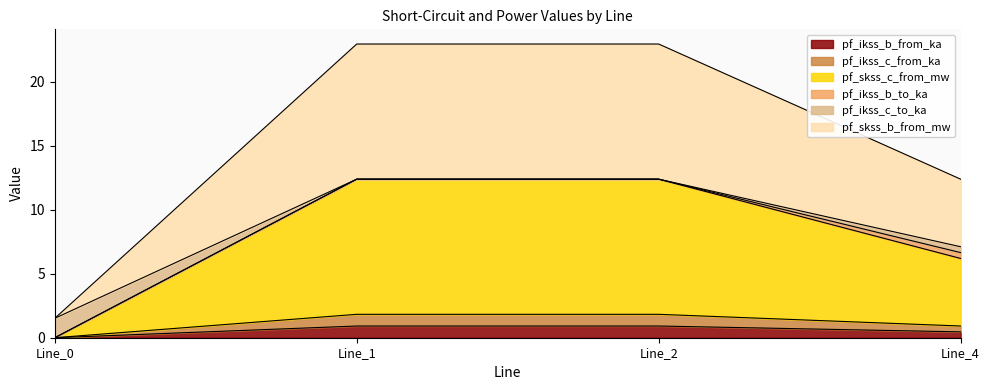

What is the value of the pf_ikss_c_from_ka point at the 3rd from the left?

1.8